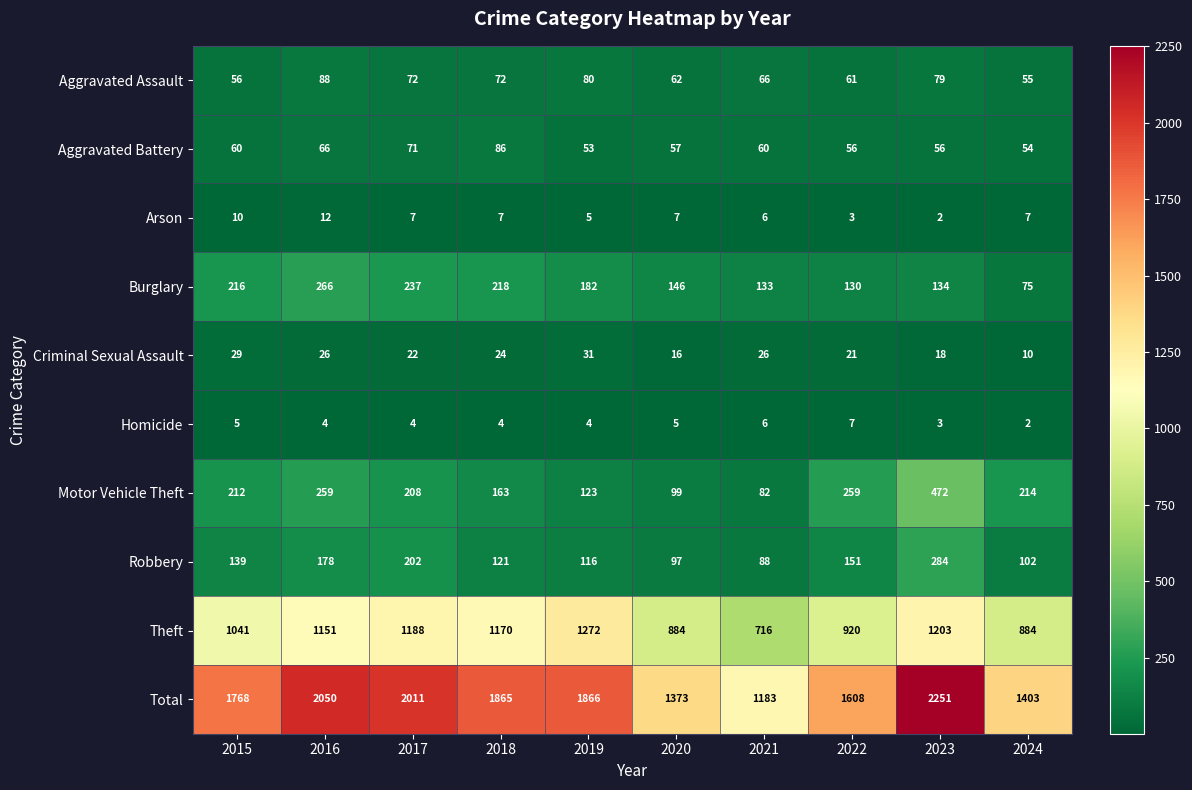

What is the total value across all series at 2016?

4100